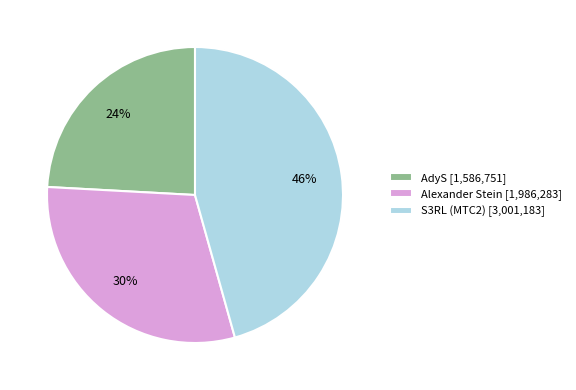

To the nearest percent, what portion does S3RL (MTC2) represent?

46%